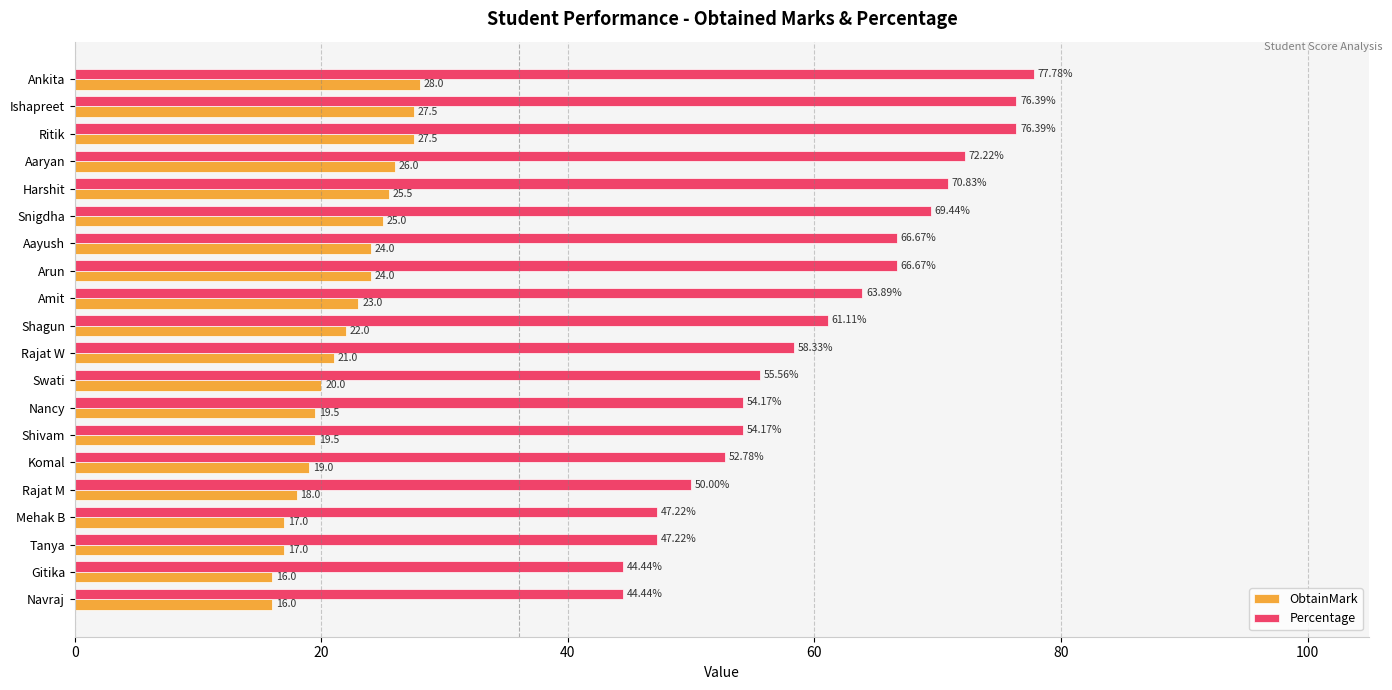

What is the difference between the second highest and second lowest values in the ObtainMark series?

11.5